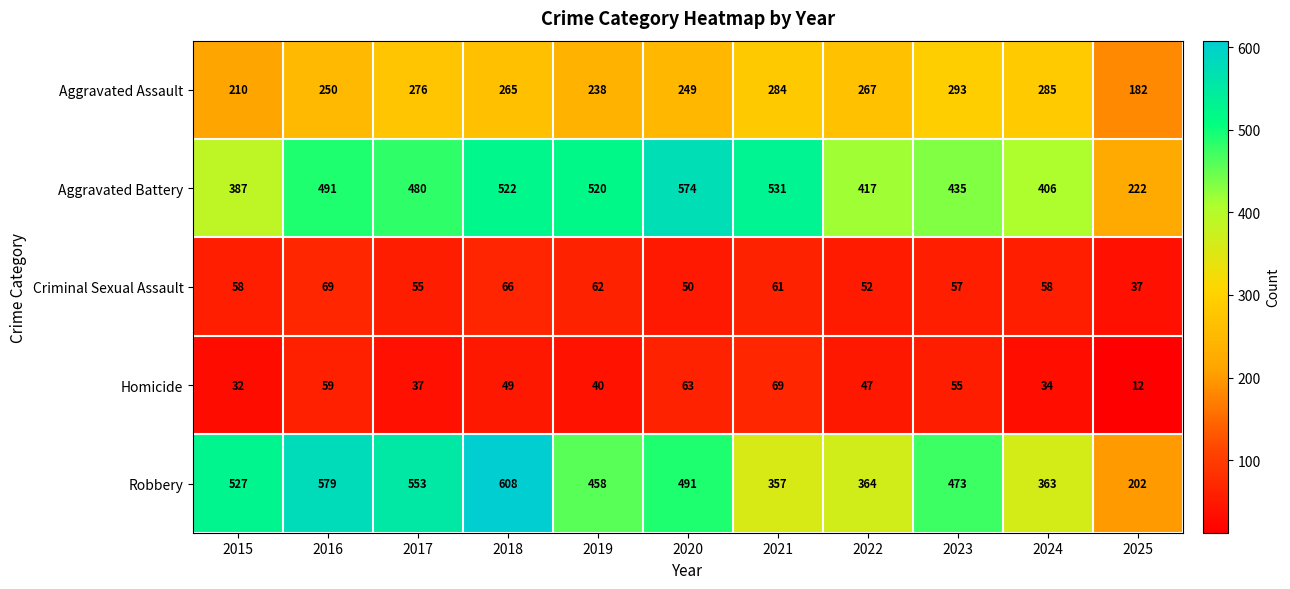

What is the sum of the Robbery values at 2018 and 2019?

1066